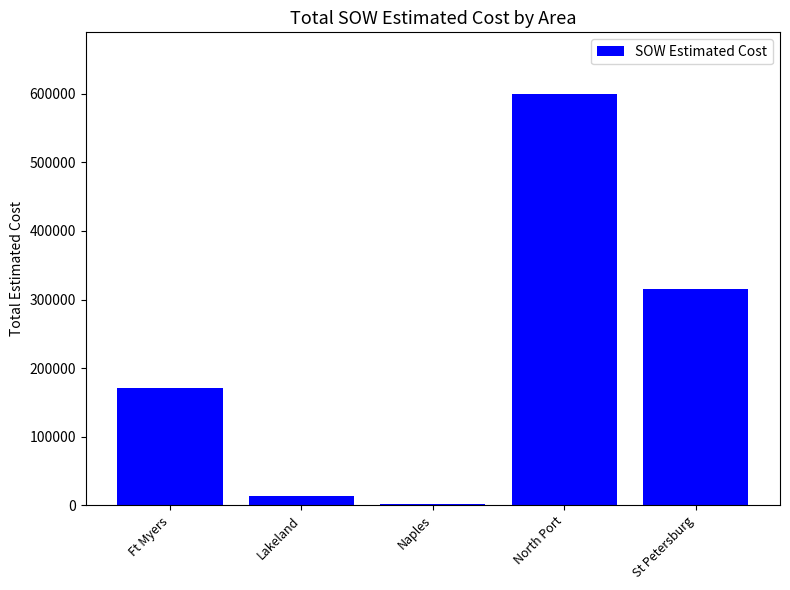

Reading right to left, what are all the values shown in this chart?

315883.0	599670.0	1343.9	12886.4	170870.5